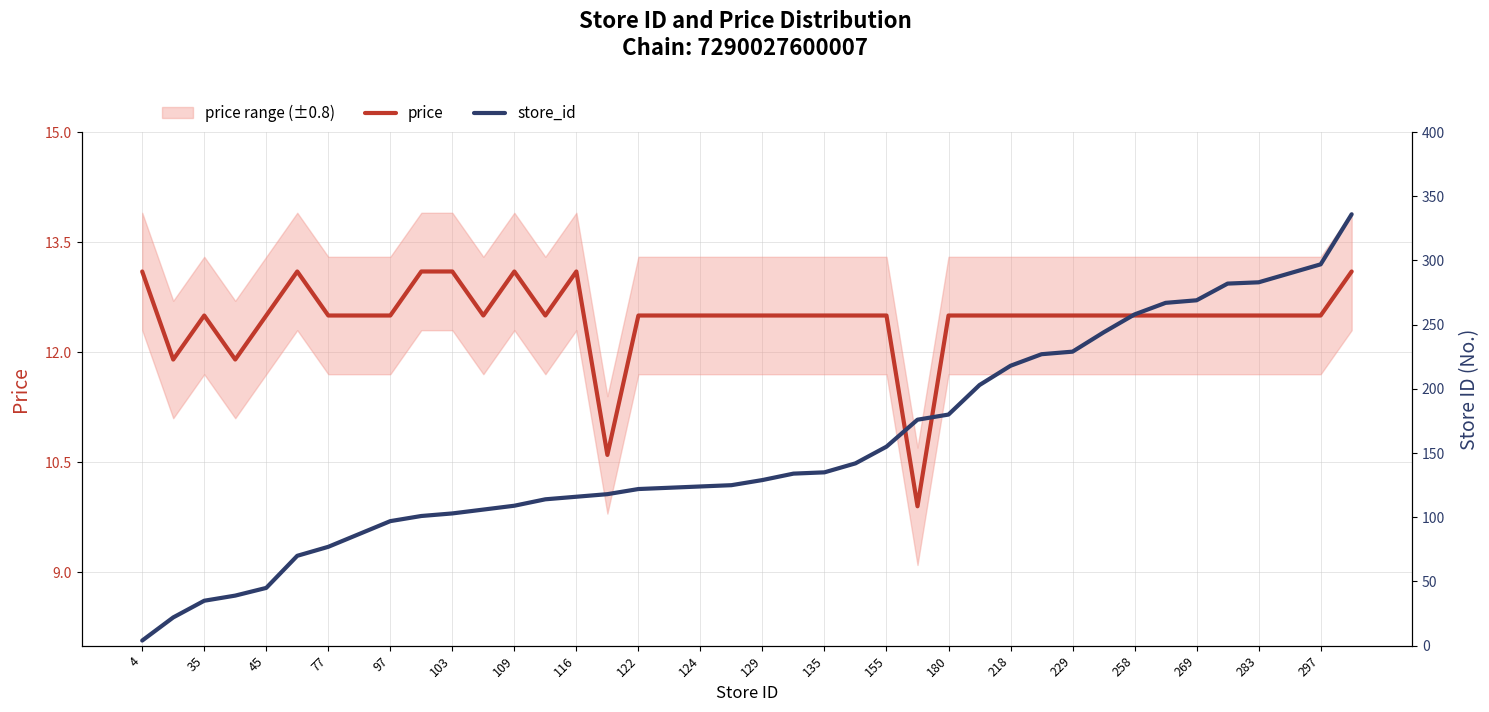

What is the difference between the second highest and minimum values in the store_id series?

293.0